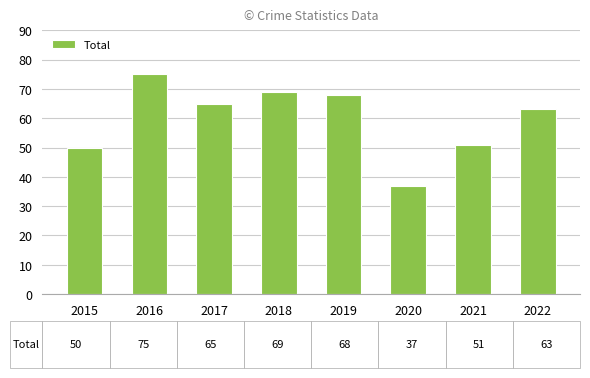

Which category has the lowest value across all series?

2020